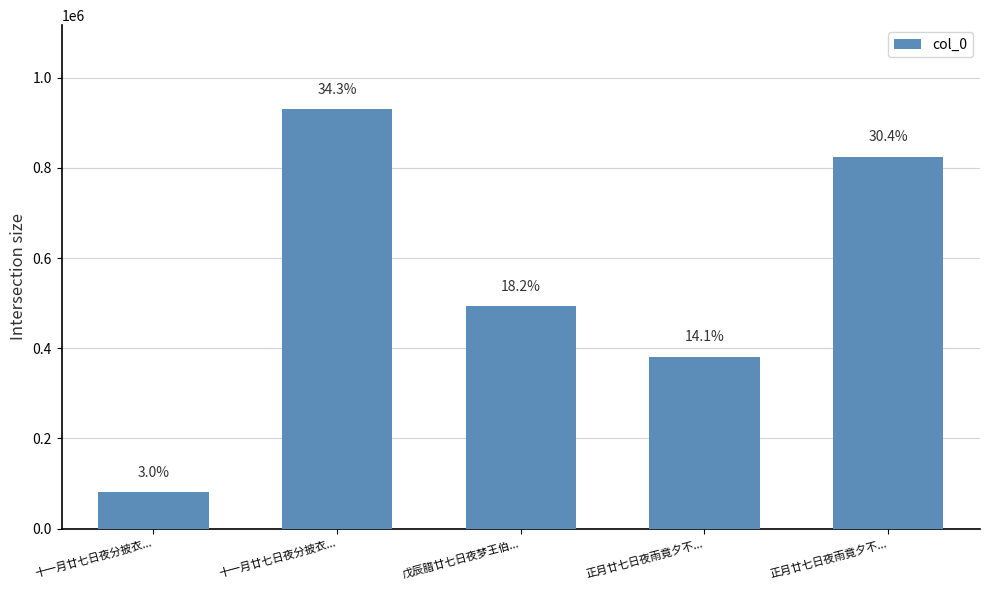

What is the change in value from 十一月廿七日夜分披衣... to 正月廿七日夜雨竟夕不...?

-105336